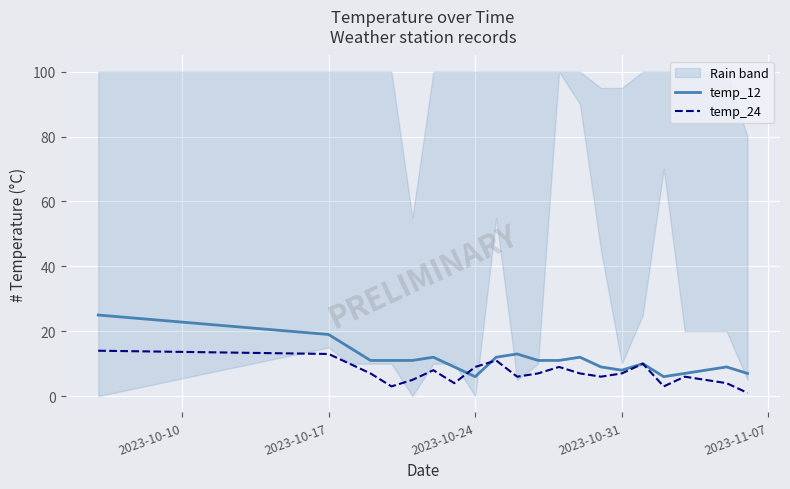

True or false: temp_24 has a value of 6 at 2023-10-17.

False